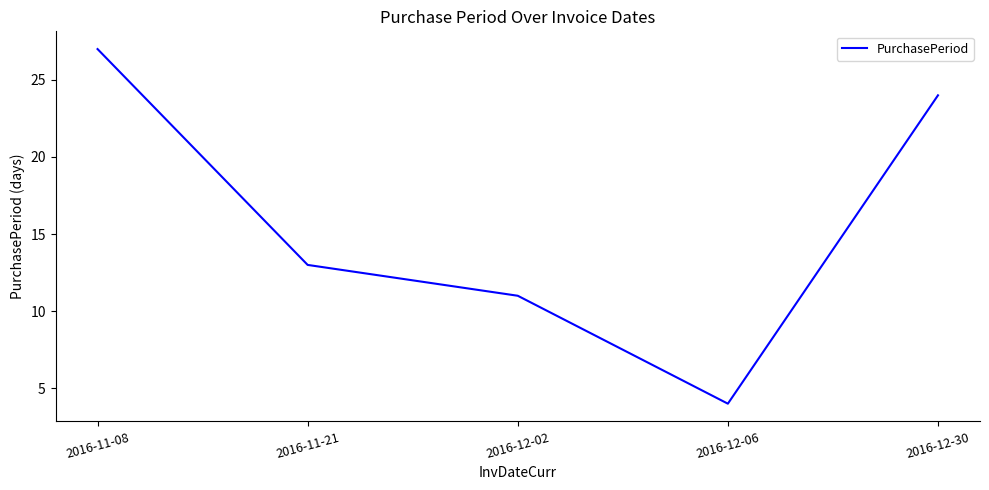

At which label is the value closest to 15?

2016-11-21